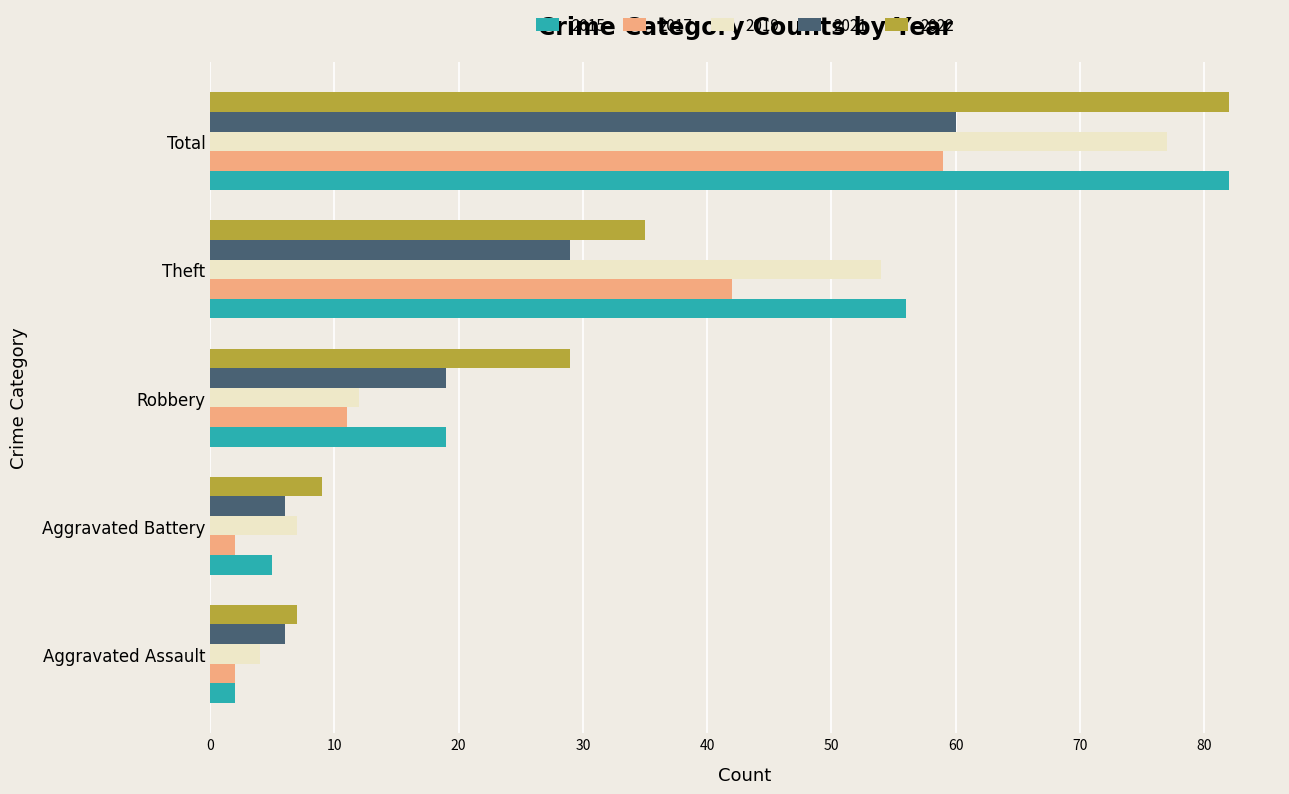

What are all the series names shown in the legend?

2015, 2017, 2019, 2021, 2022